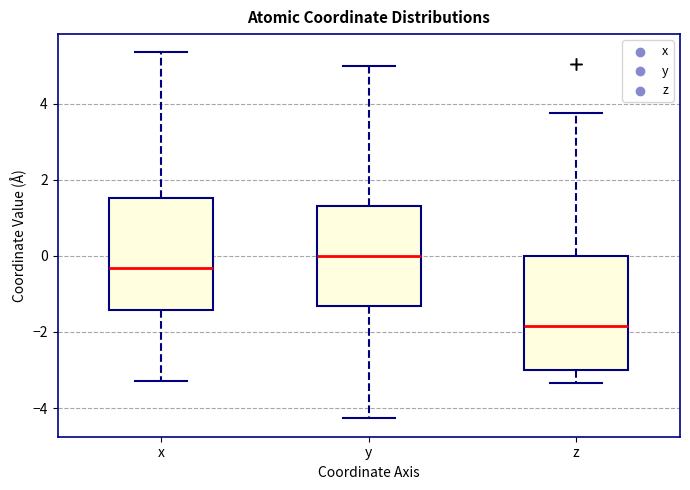

Which box has the highest median line?

y